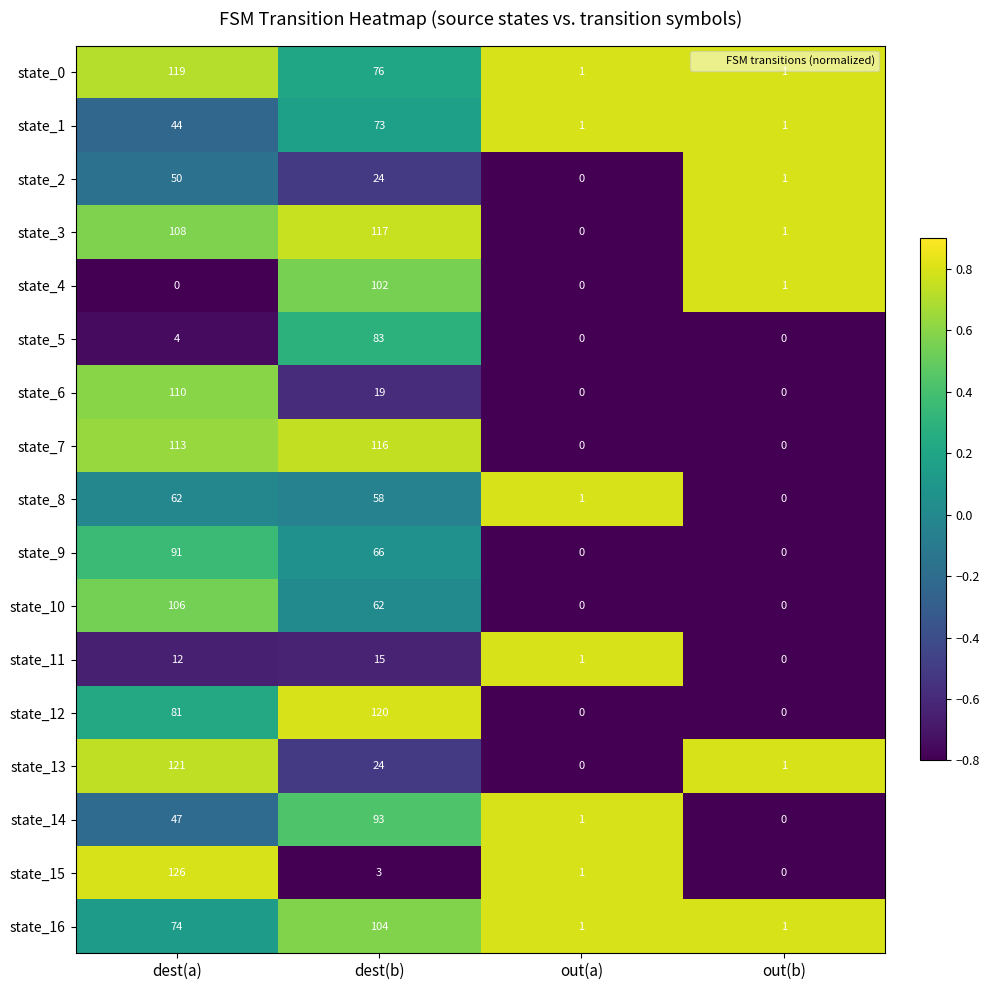

The state_5 series shows 0 at out(b). True or false?

True